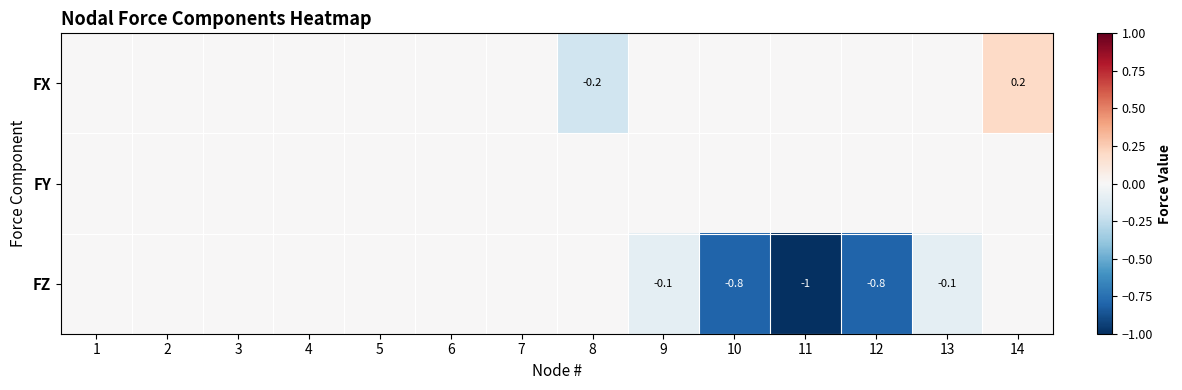

Is it true that FZ equals -0.2 at 12?

False